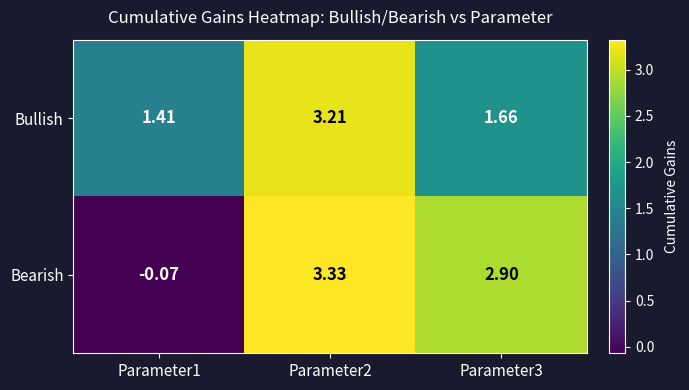

Which series has the largest range (max minus min)?

Bearish